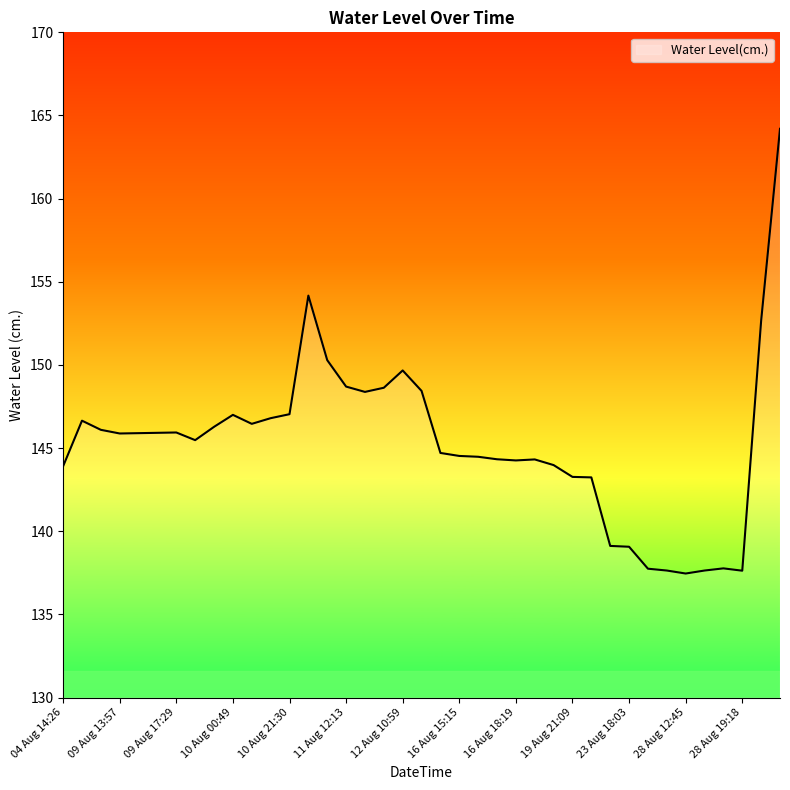

What is the difference between the maximum and minimum values?

26.7